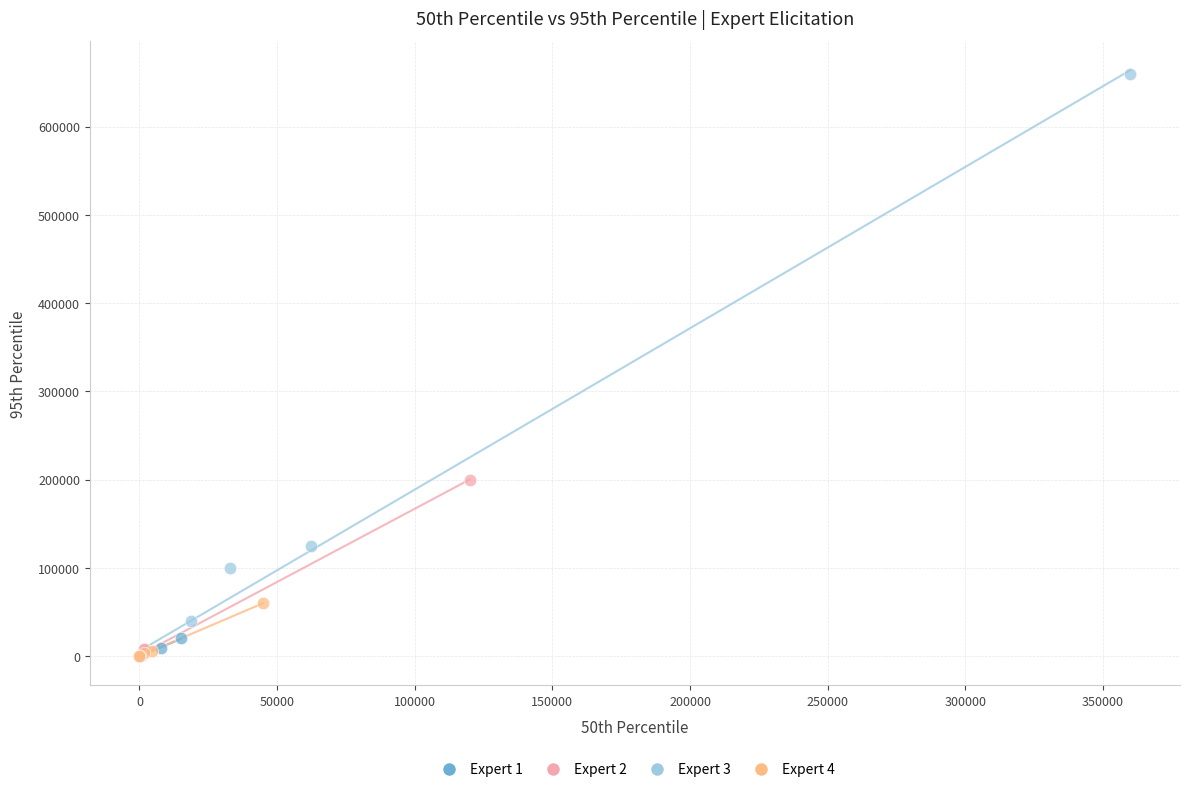

Which series reaches the maximum Y coordinate?

Expert 3